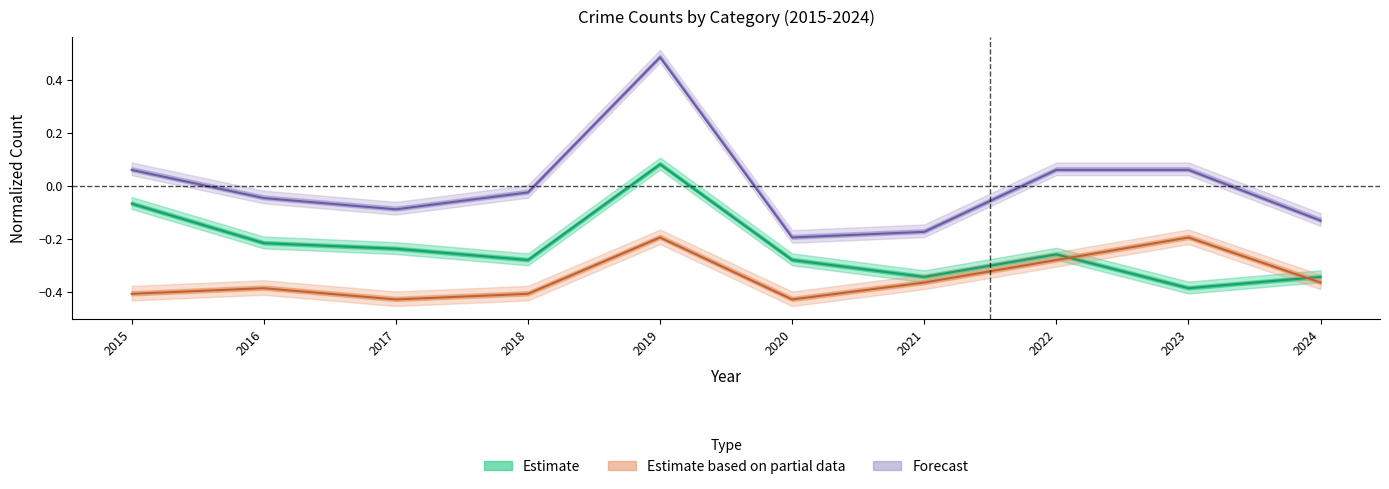

True or false: Total has a value of -0.1 at 2024.

True